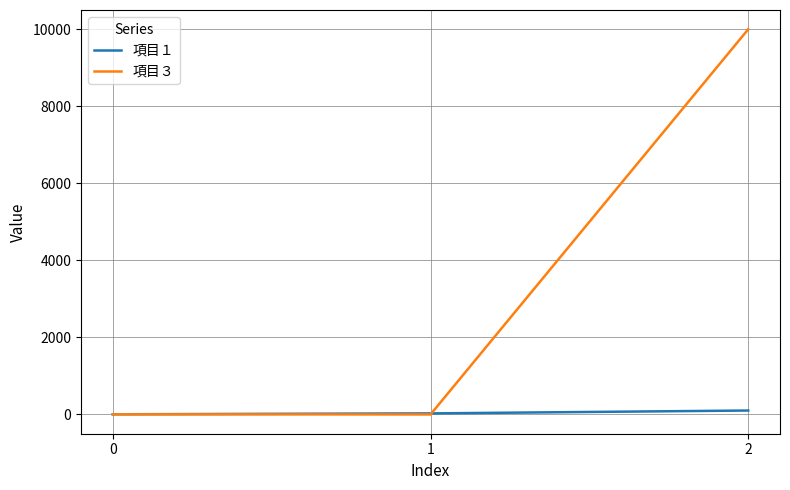

At how many categories does at least one series exceed 9481?

1